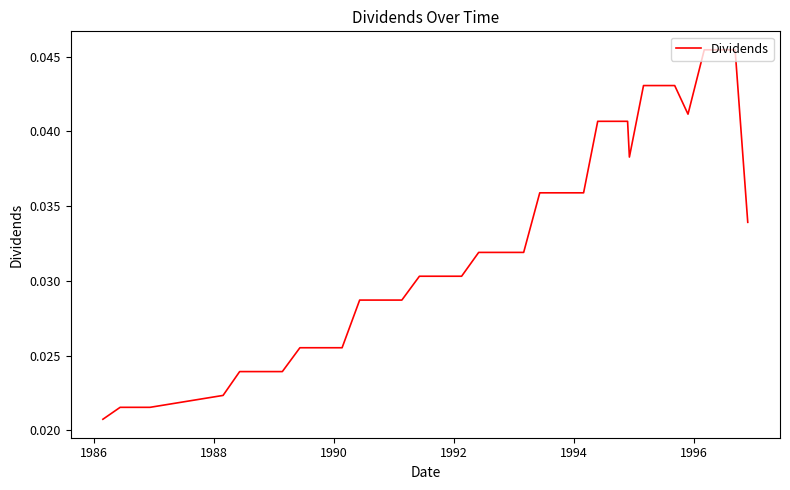

Count the values in the range 0 to 1.

40